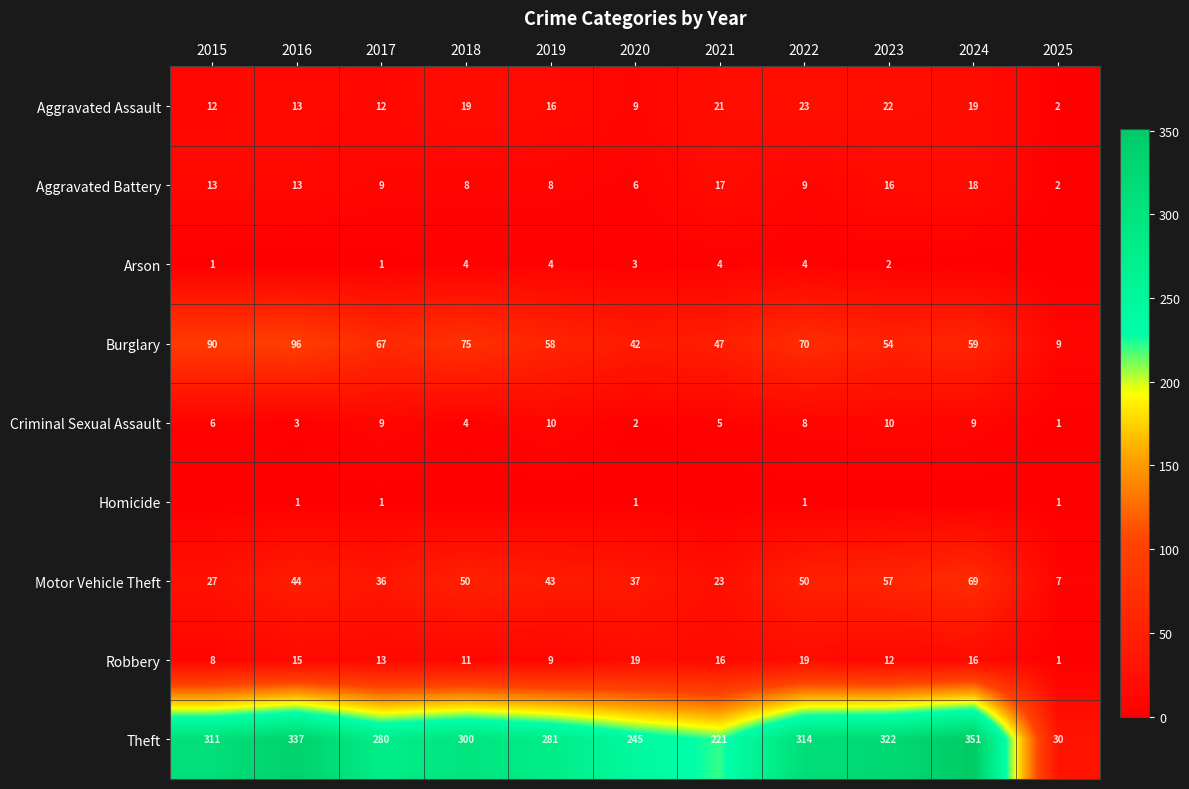

The Aggravated Battery series shows 17 at 2021. True or false?

True